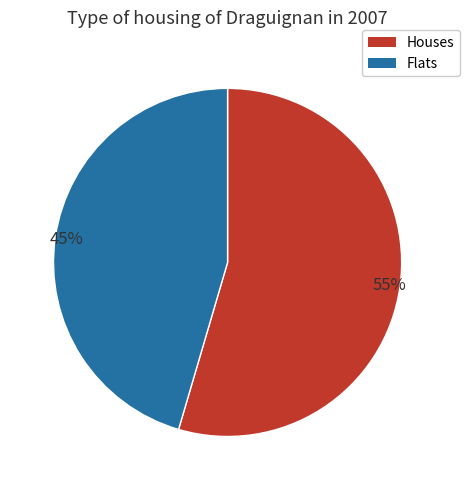

Is there a majority slice in this chart?

Yes